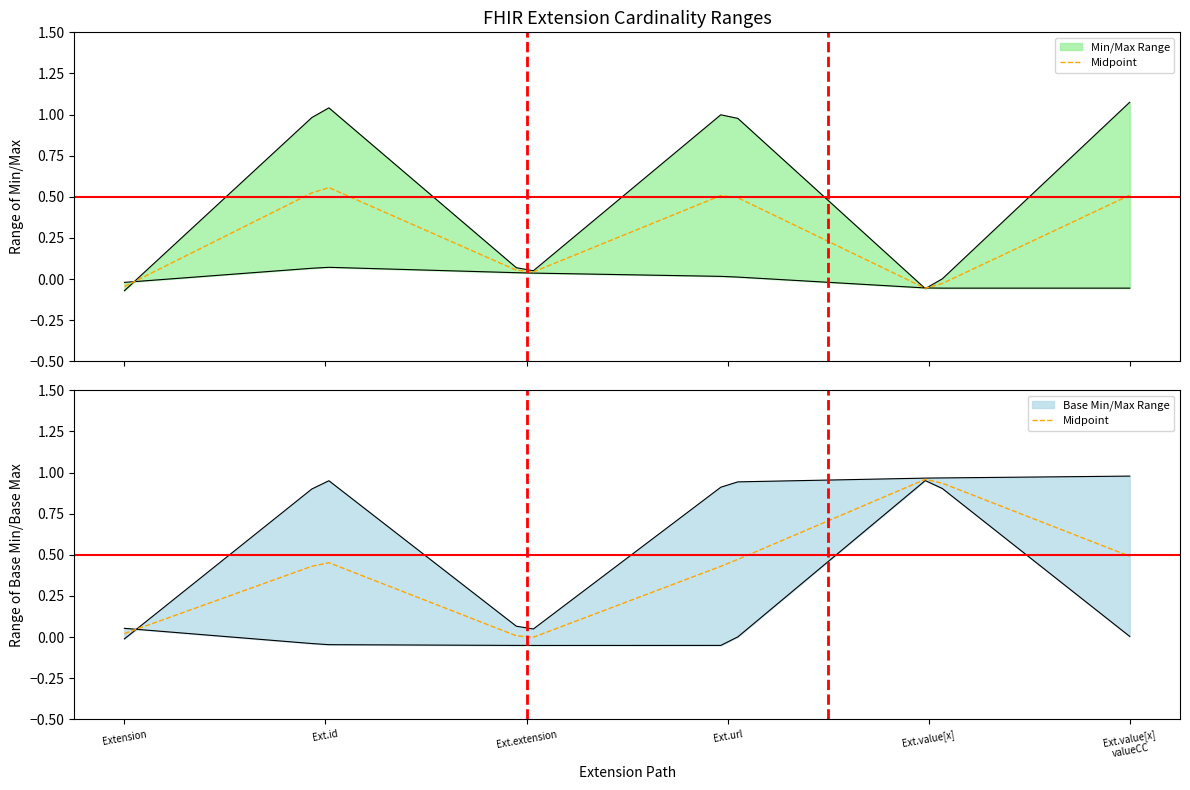

How many categories are shown in the chart?

6